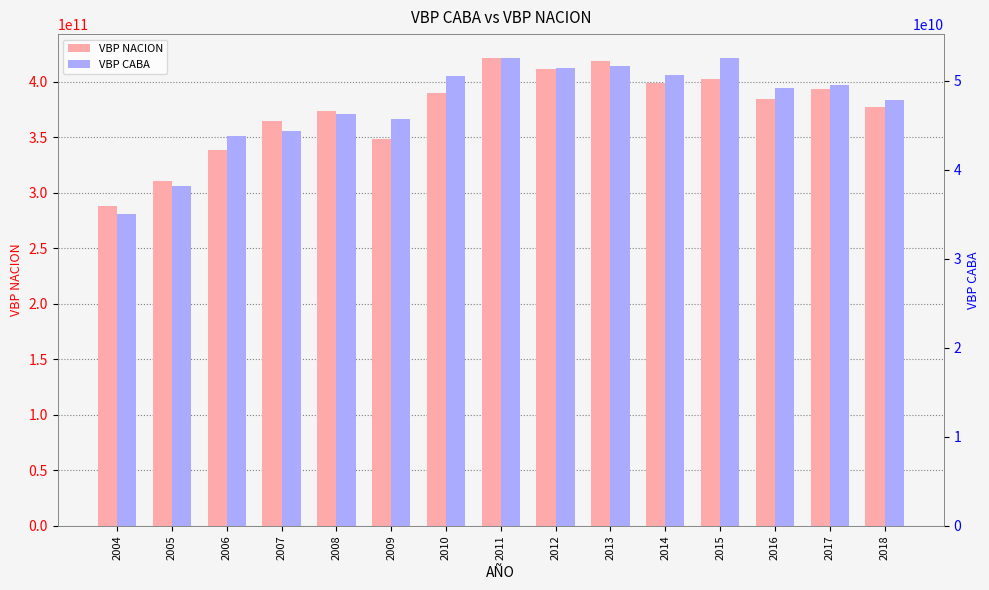

What is the value of the VBP CABA bar at the 1st from the left?

35091720077.8